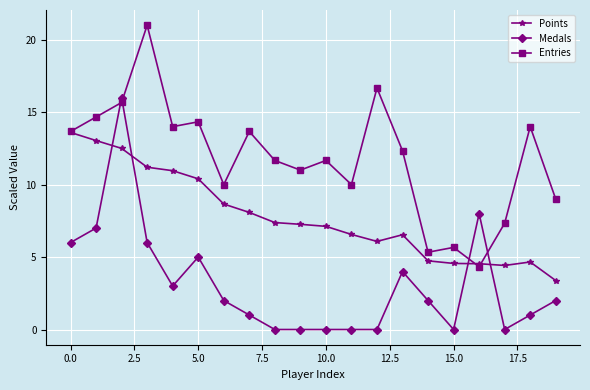

Which series ends up on top after the final intersection of Medals and Points?

Points